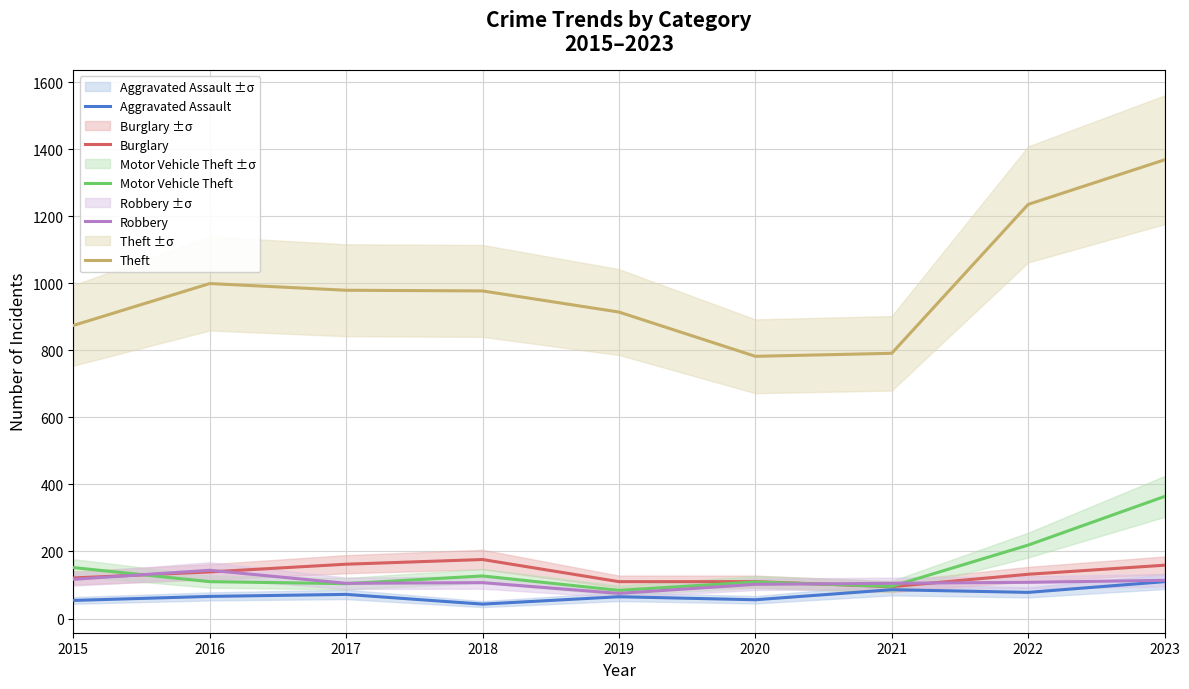

At 2020, list the series in order from largest to smallest.

Theft, Burglary, Motor Vehicle Theft, Robbery, Aggravated Assault